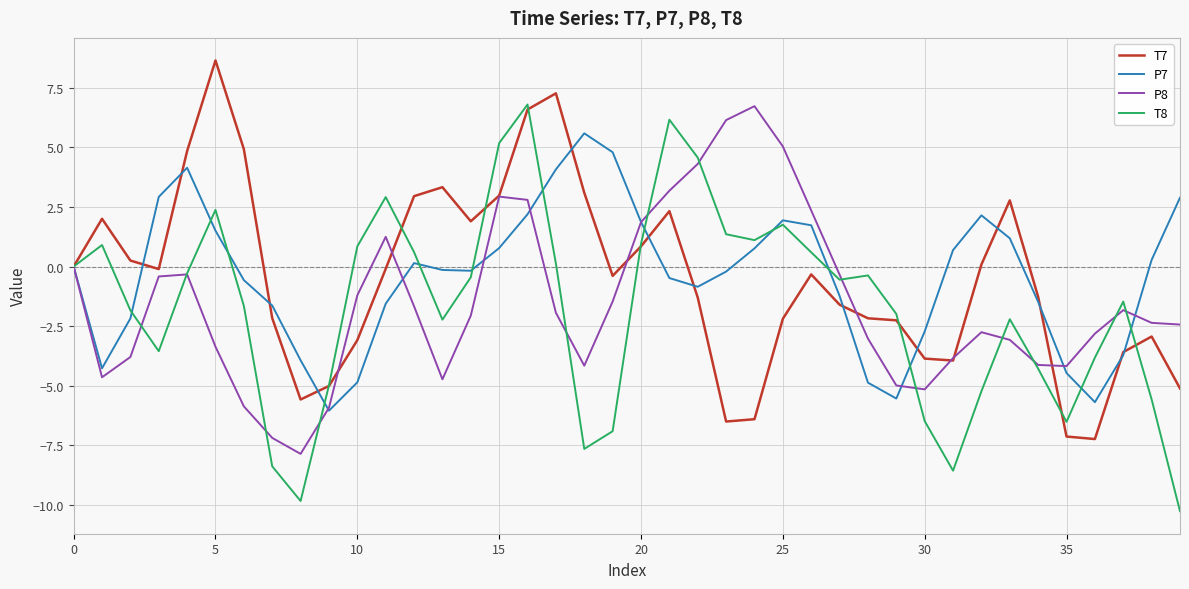

What is the greatest value displayed?

8.6